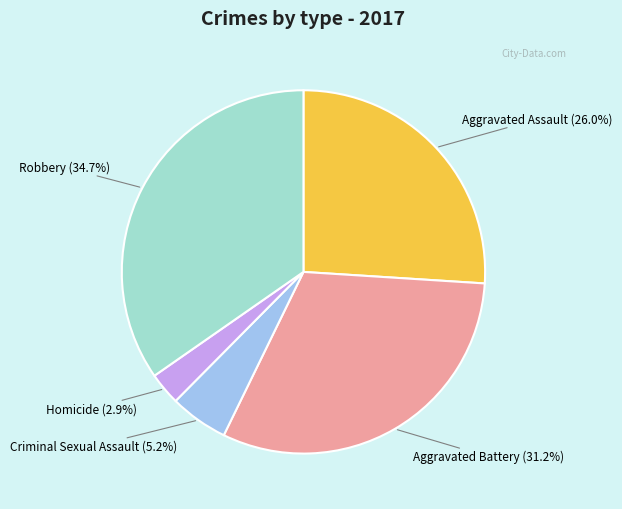

To the nearest percent, what percentage of the pie is Homicide?

3%